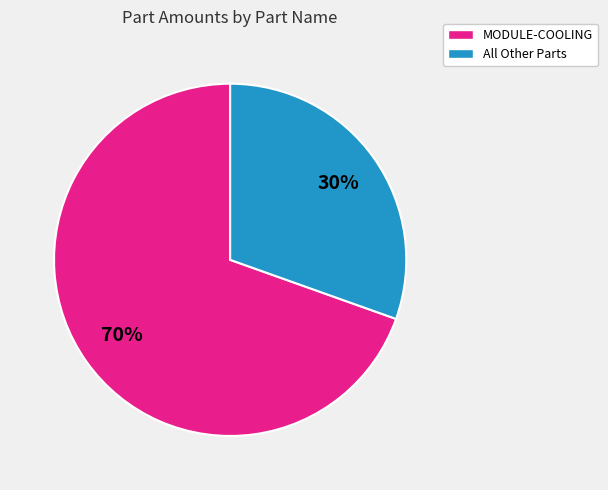

To the nearest percent, what is the average slice percentage?

50%